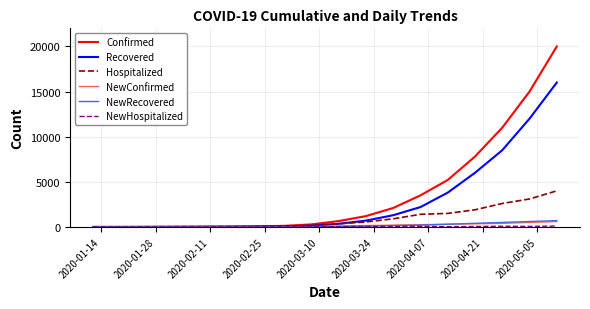

What is the greatest value displayed?

20000